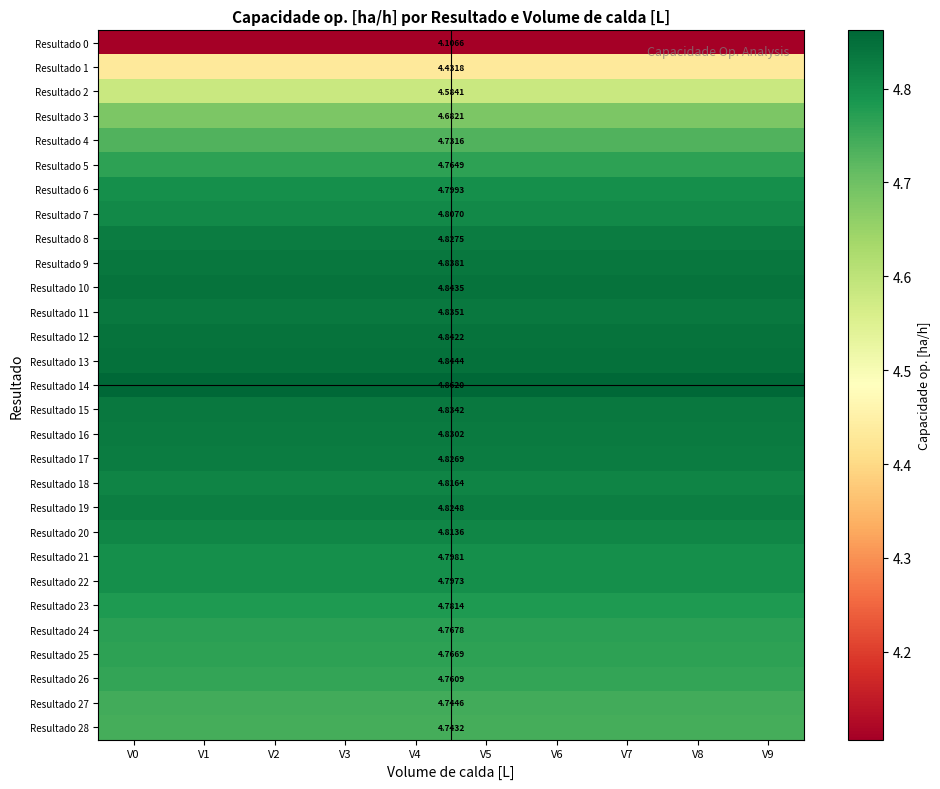

List the series in order of their peak value, lowest first.

Resultado 0, Resultado 1, Resultado 2, Resultado 3, Resultado 4, Resultado 28, Resultado 27, Resultado 26, Resultado 5, Resultado 25, Resultado 24, Resultado 23, Resultado 22, Resultado 21, Resultado 6, Resultado 7, Resultado 20, Resultado 18, Resultado 19, Resultado 17, Resultado 8, Resultado 16, Resultado 15, Resultado 11, Resultado 9, Resultado 12, Resultado 10, Resultado 13, Resultado 14